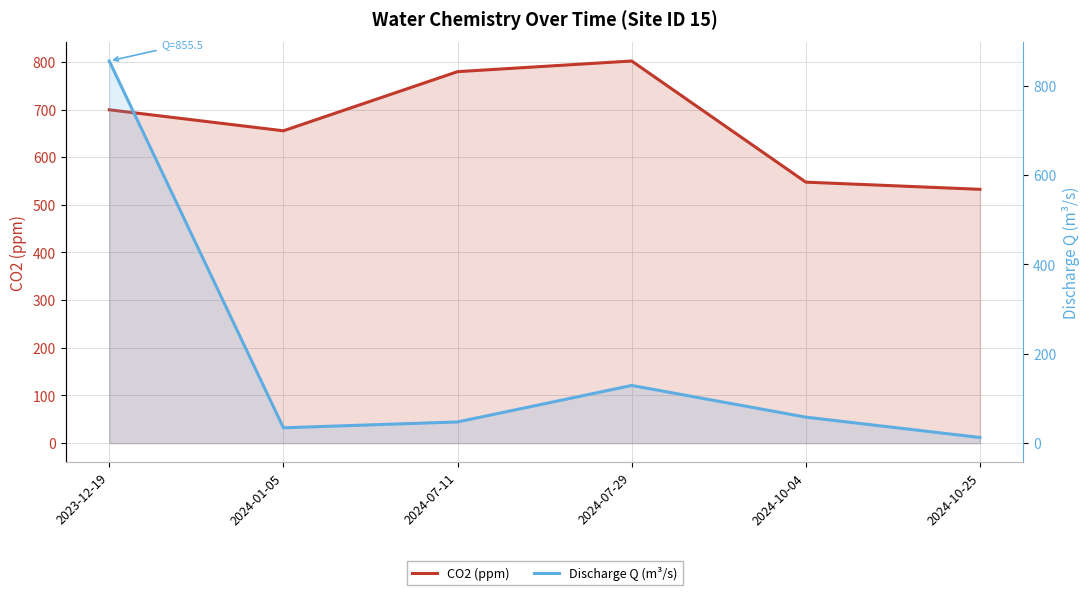

List the labels in order of Discharge Q (m³/s) value, largest first.

2023-12-19, 2024-07-29, 2024-10-04, 2024-07-11, 2024-01-05, 2024-10-25